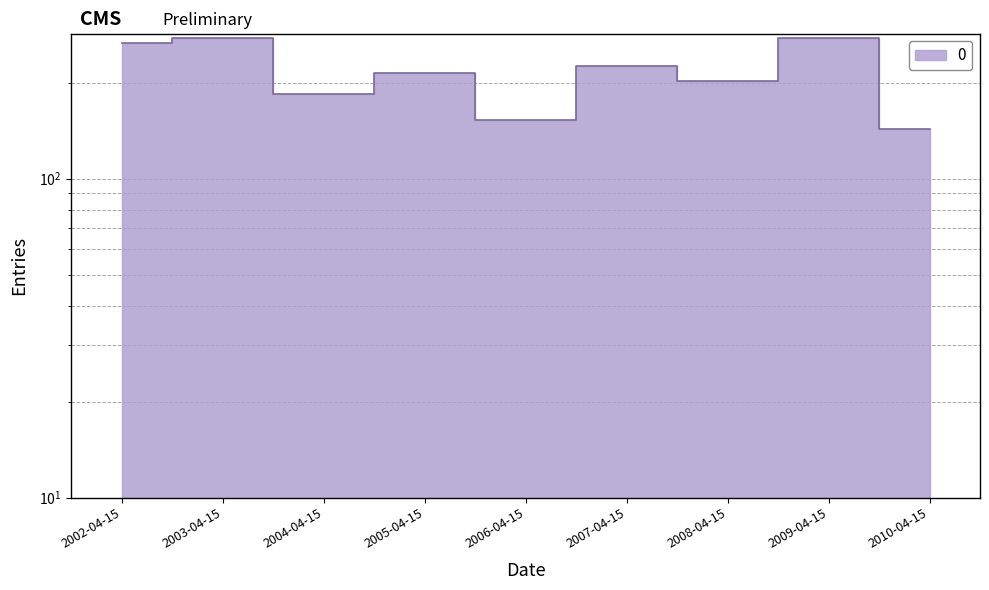

Where is the first local minimum?

2004-04-15